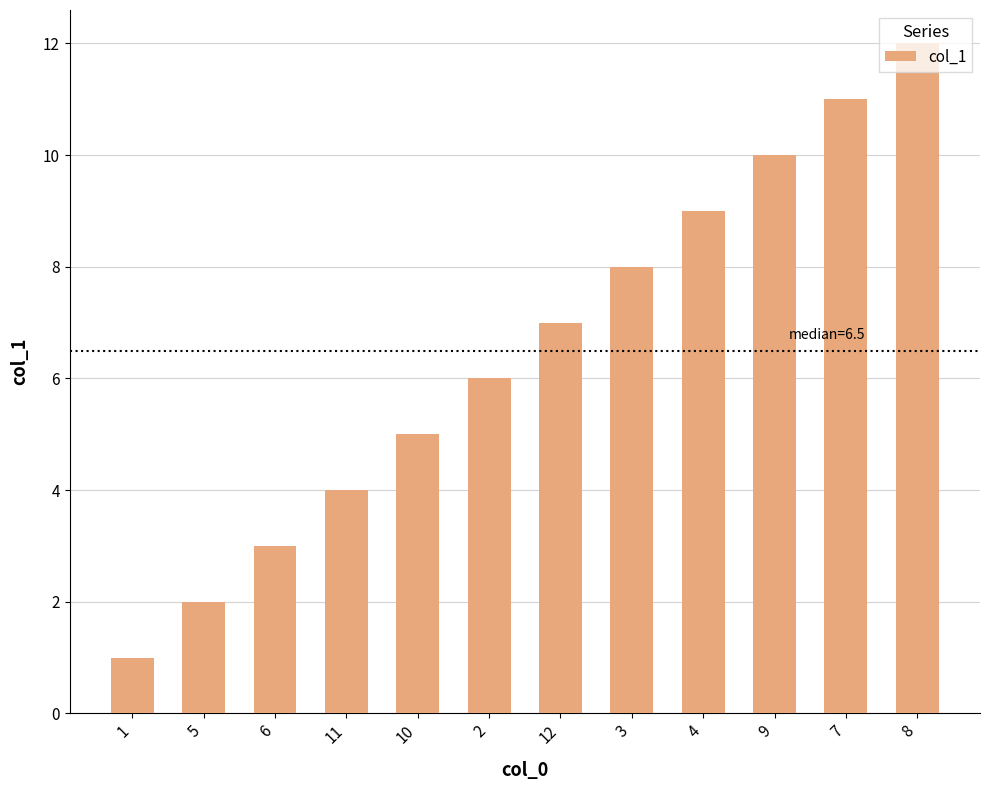

Which has a higher value, 9 or 11?

9